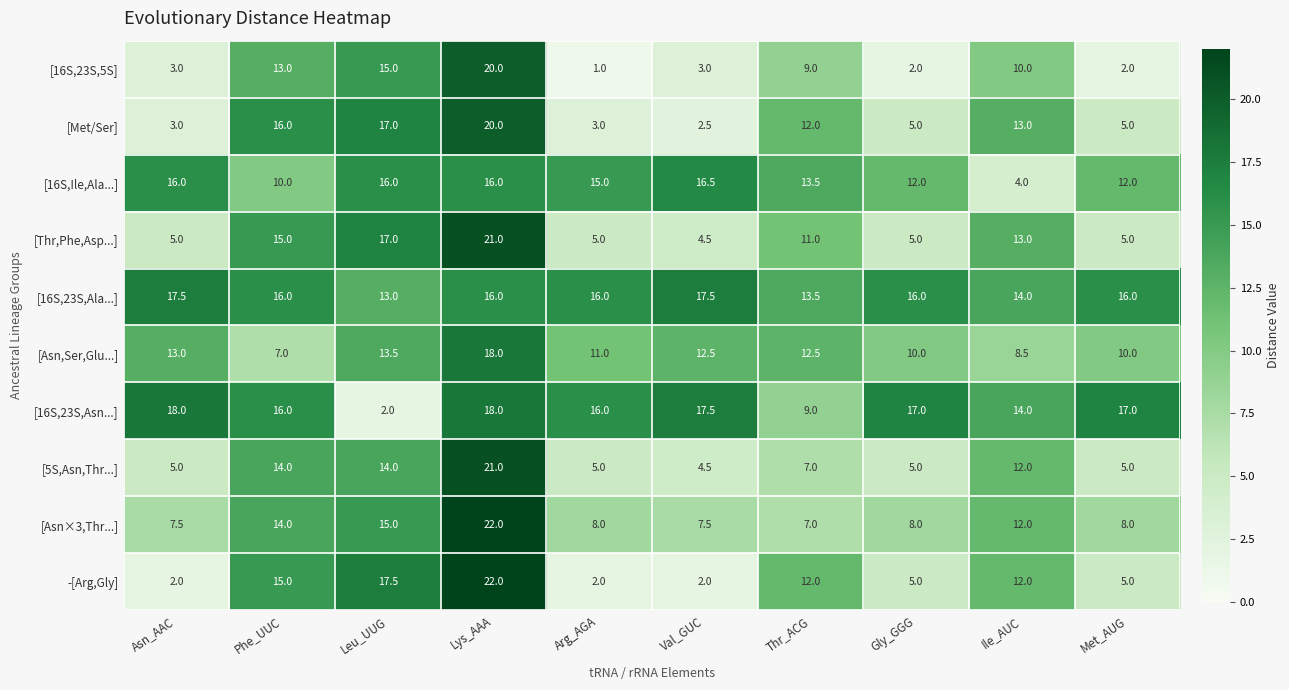

At which label does [Asn,Ser,Glu...] first exceed 12?

Asn_AAC